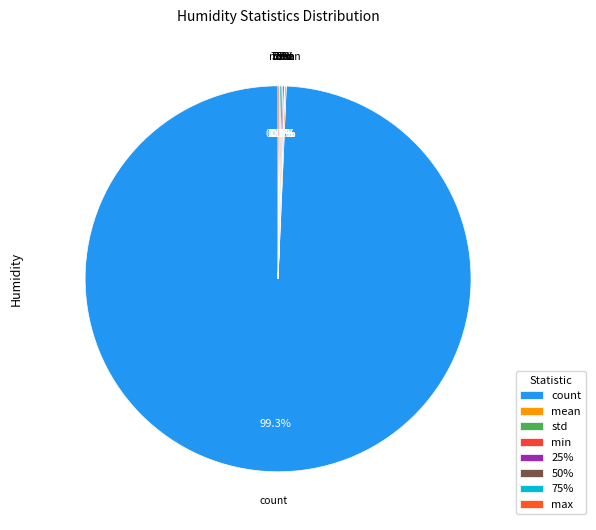

What is the total percentage of 50% and 75%?

0.3%